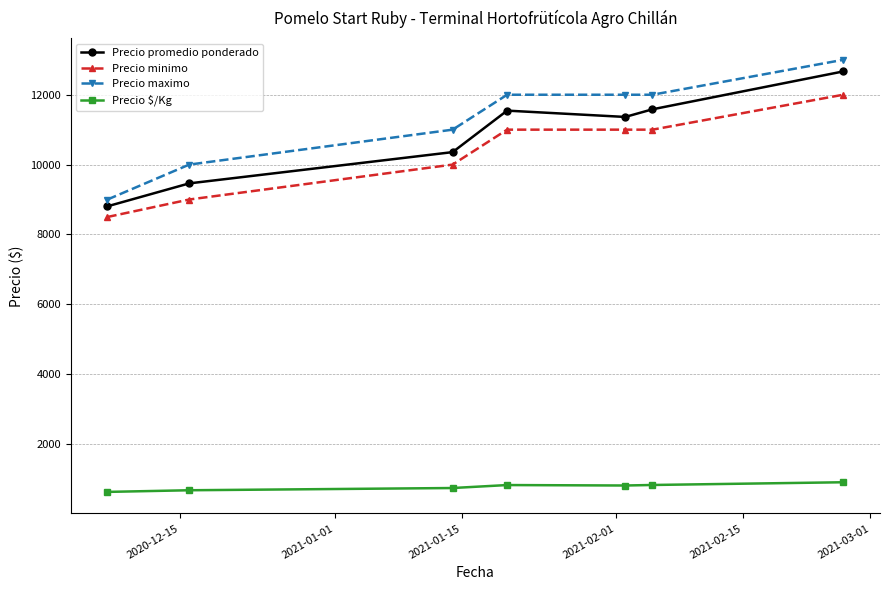

Which series has the largest range (max minus min)?

Precio maximo